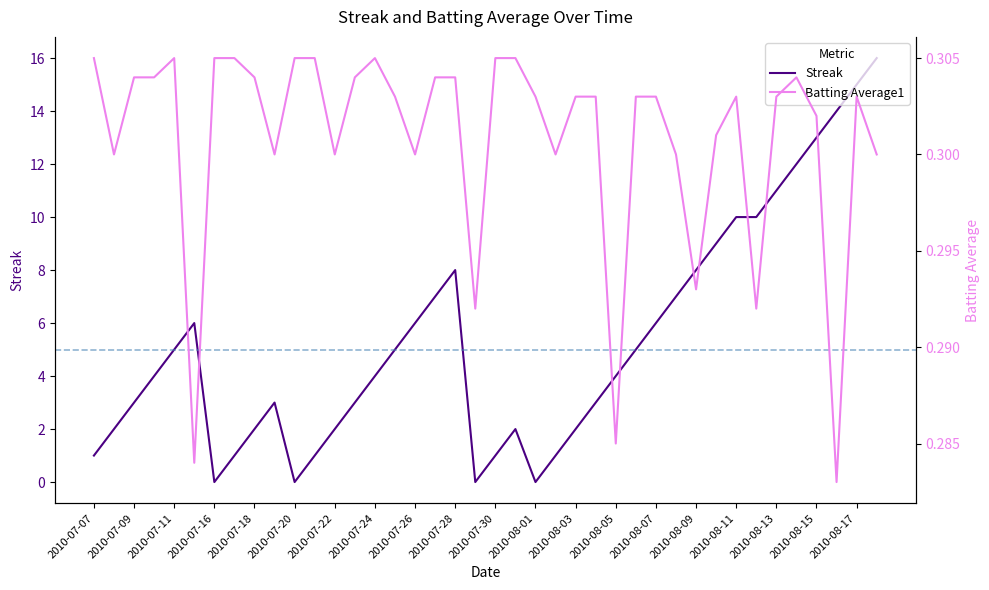

Is this an area chart (filled region under the line)?

No